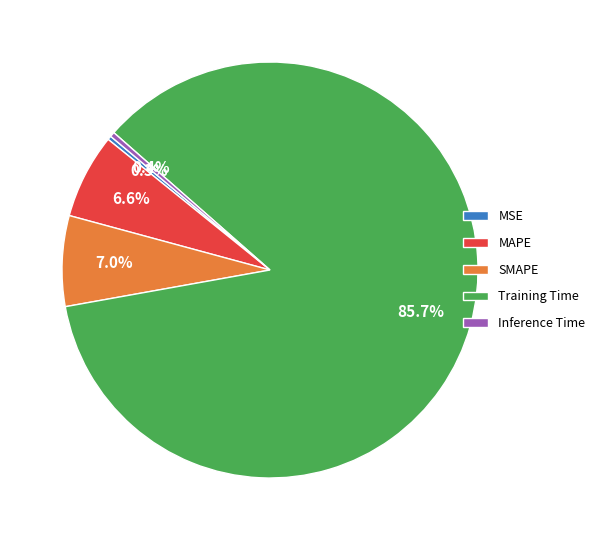

Combined, do MSE and Inference Time account for over 50%?

No